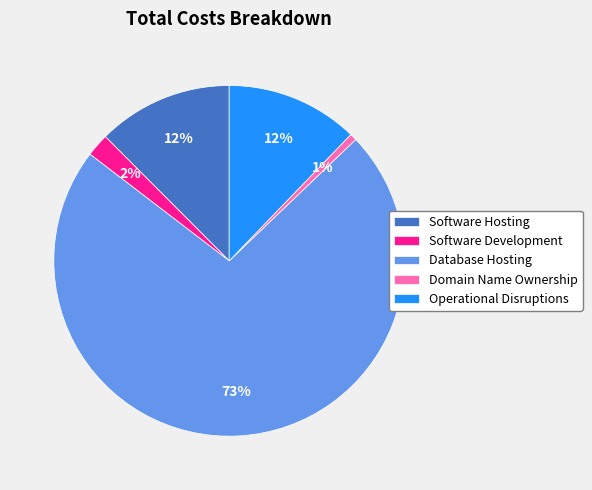

Between Software Hosting and Software Development, which is larger?

Software Hosting